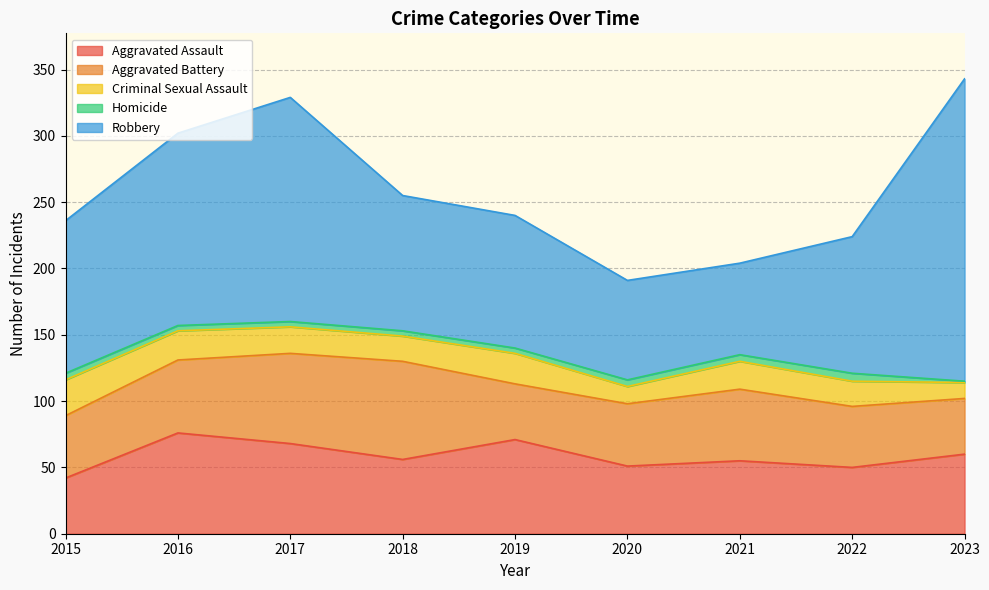

What is the minimum value for Aggravated Battery?

42